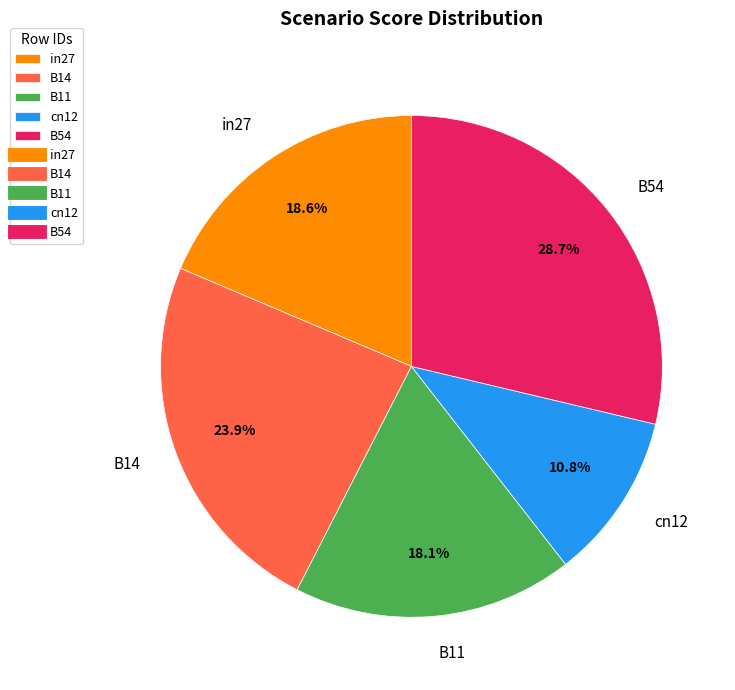

Which category has the biggest portion of the pie?

B54